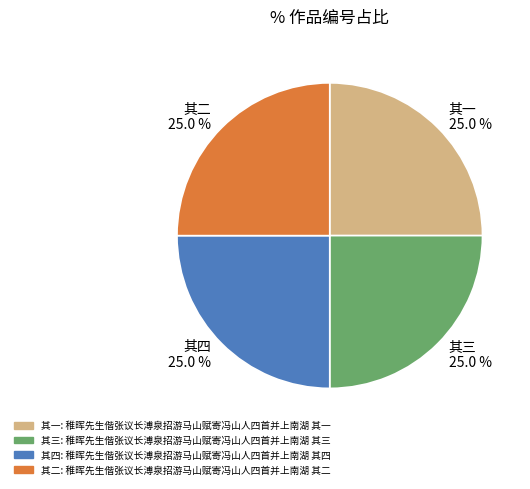

Does any single category account for the majority?

No